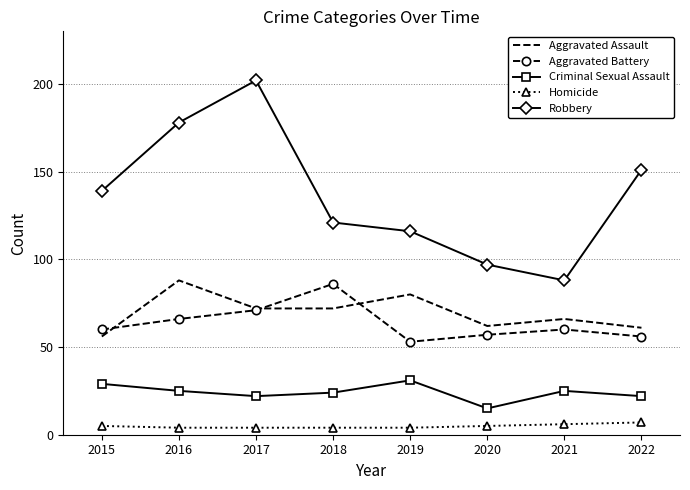

Read the Aggravated Assault value at 2022.

61